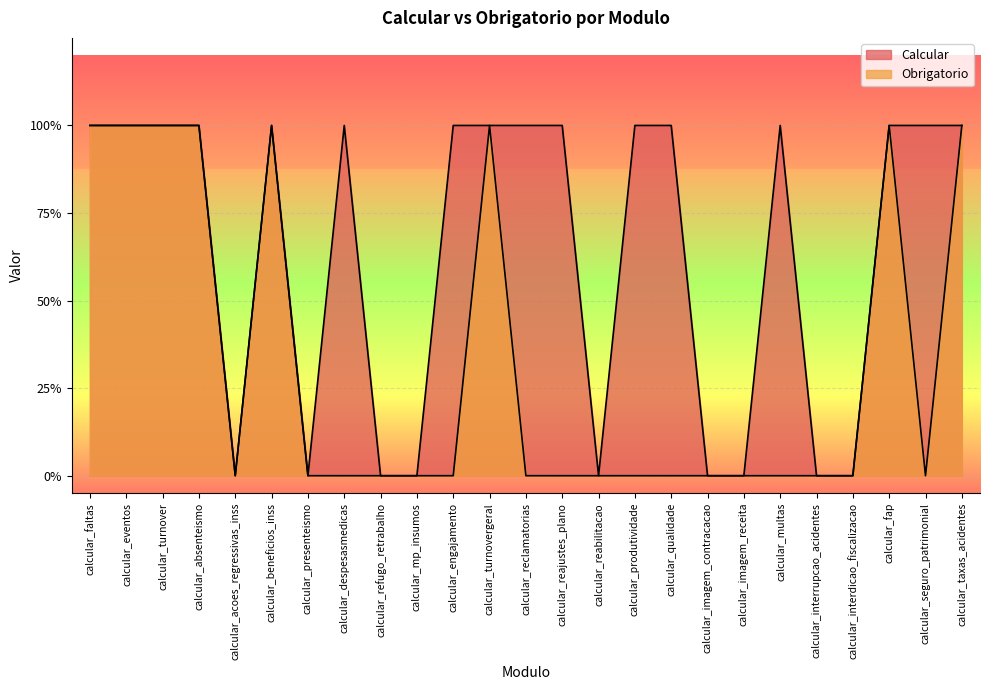

Rank the series by their maximum value, from highest to lowest.

Calcular, Obrigatorio